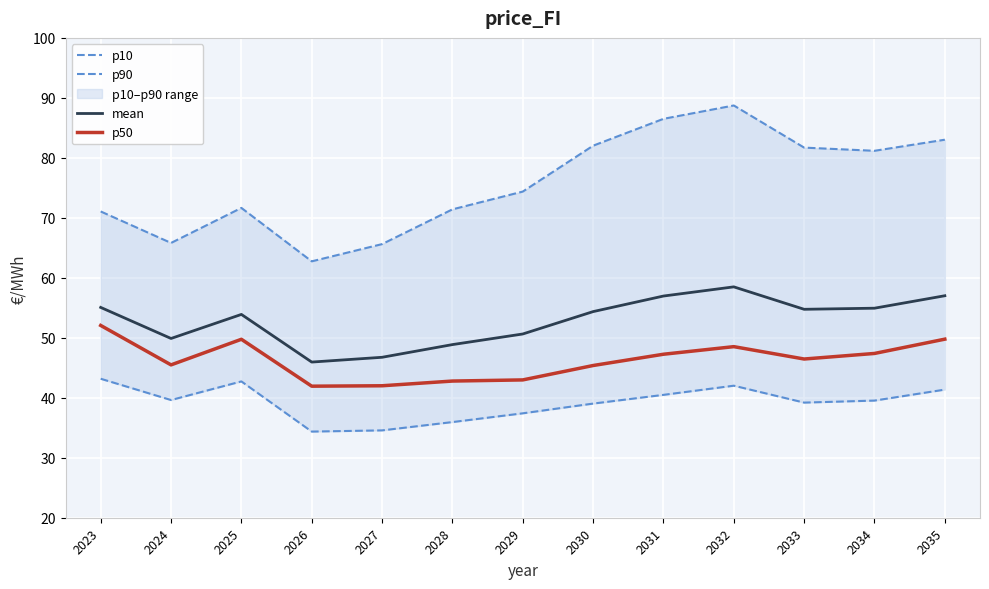

List the series in order of their overall mean, highest first.

p90, mean, p50, p10